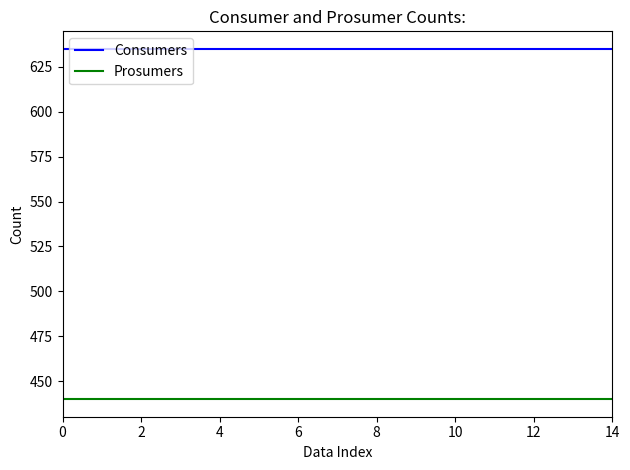

Which series has the largest total across all categories?

Consumers